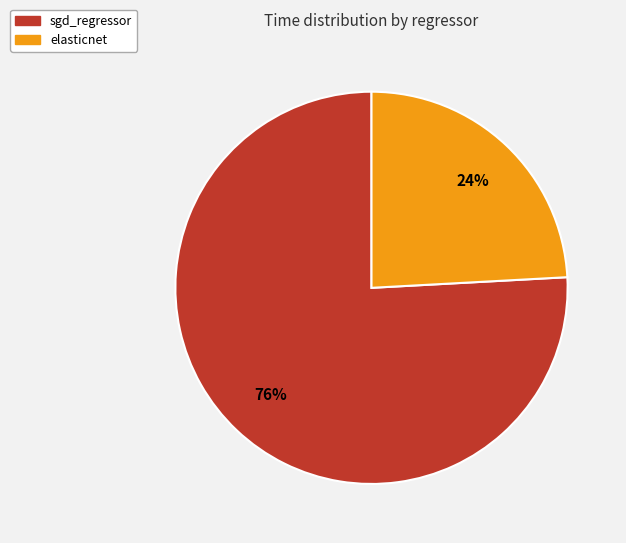

Is it true that sgd_regressor is 69% of the pie?

False